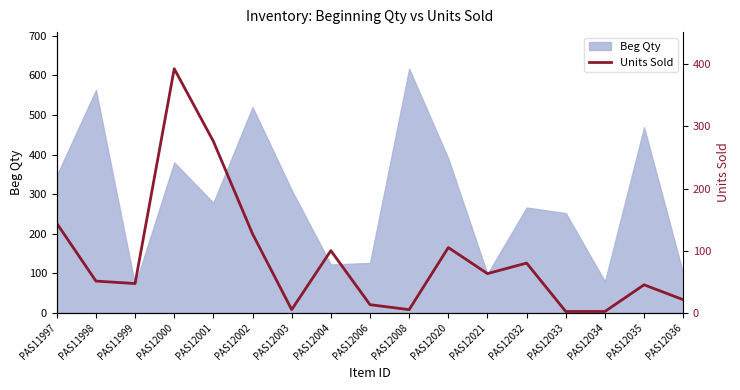

How many values exceed 51?

8